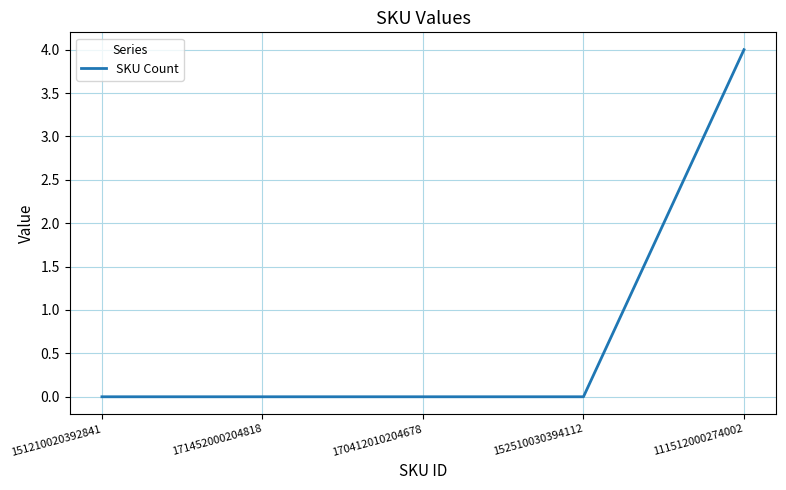

Reading left to right, extract all data points from this chart.

0	0	0	0	4